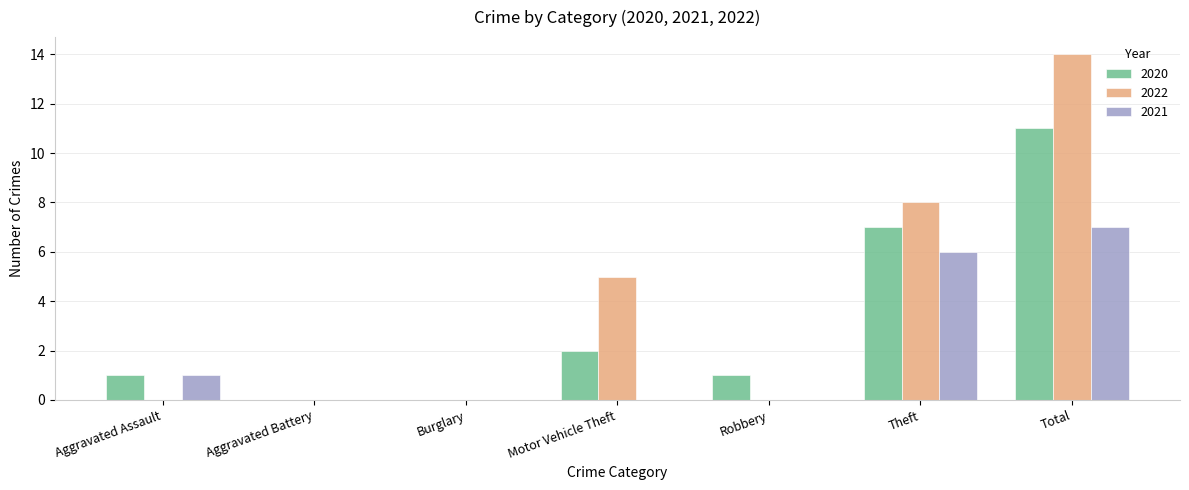

What is the highest value of the 2021 series?

7